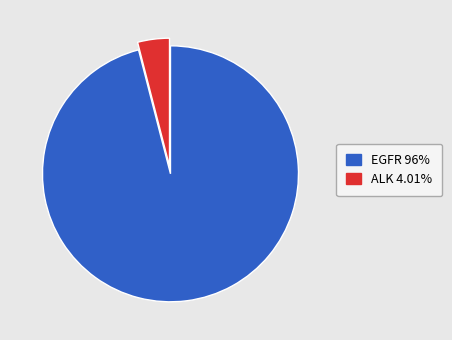

Do ALK and EGFR together represent more than half of the pie?

Yes